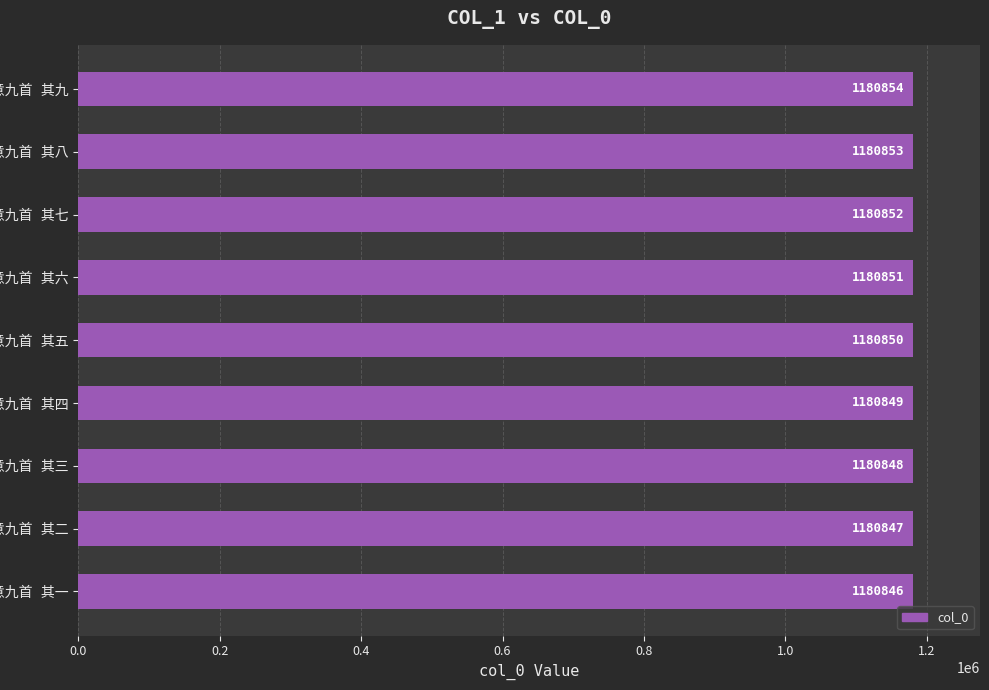

What is the value of the 4th bar from the top?

1180851